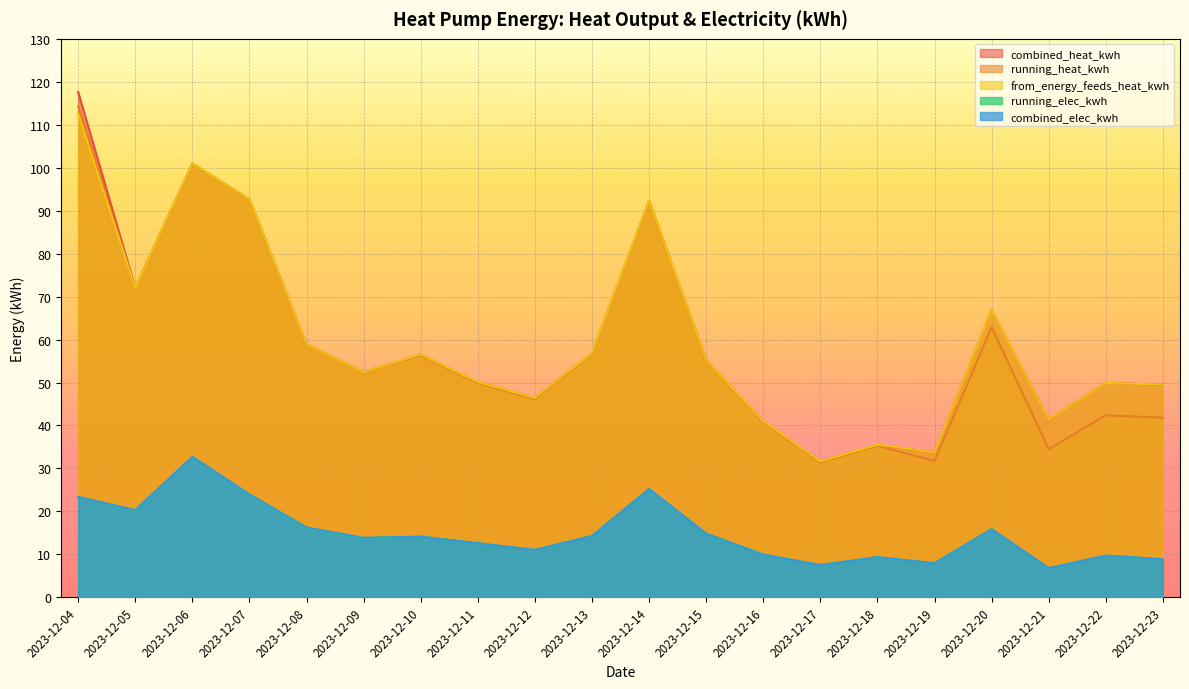

How many lines are shown in the chart?

5